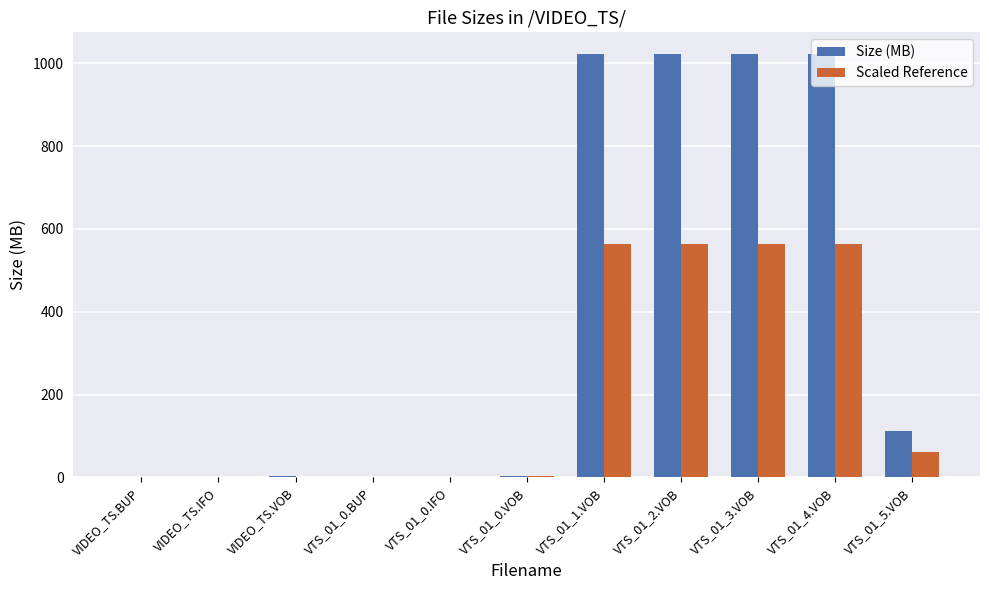

The Size (MB) series shows 3.9 at VTS_01_0.VOB. True or false?

True